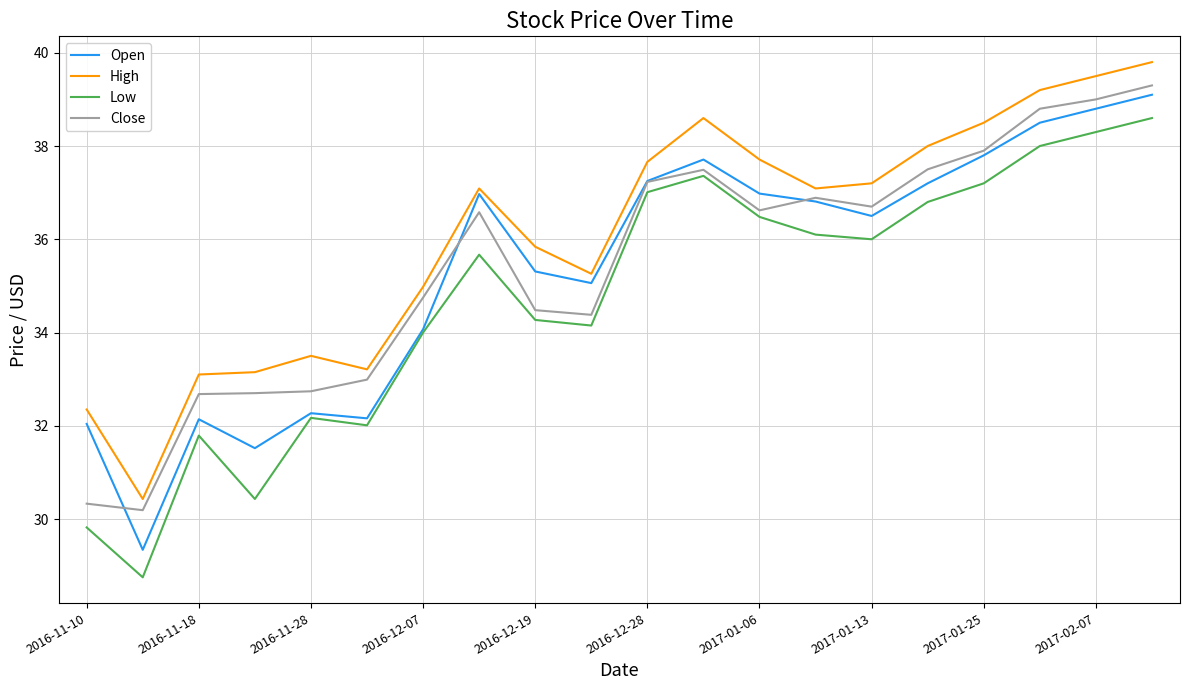

True or false: High and Low intersect in this chart.

False